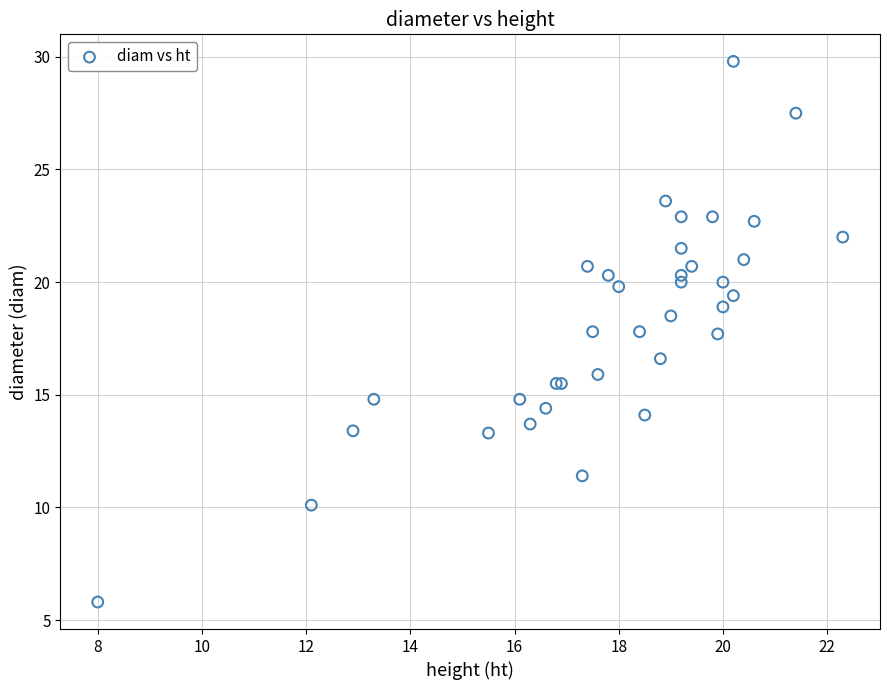

What Y value in the scatter plot is closest to 17?

16.6